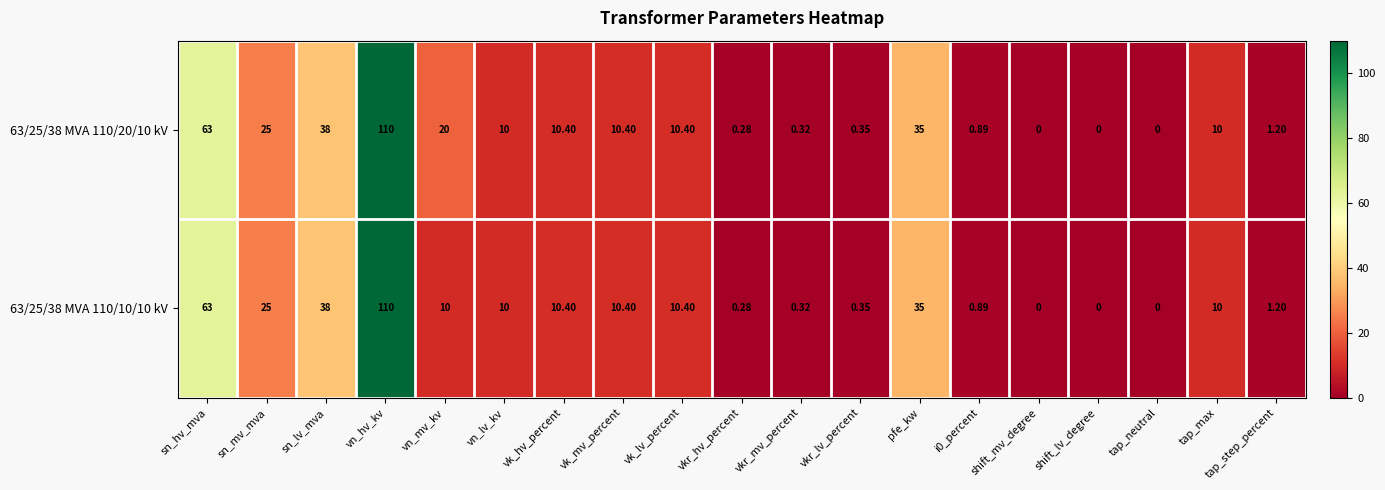

At which label does 63/25/38 MVA 110/20/10 kV first exceed 10?

sn_hv_mva